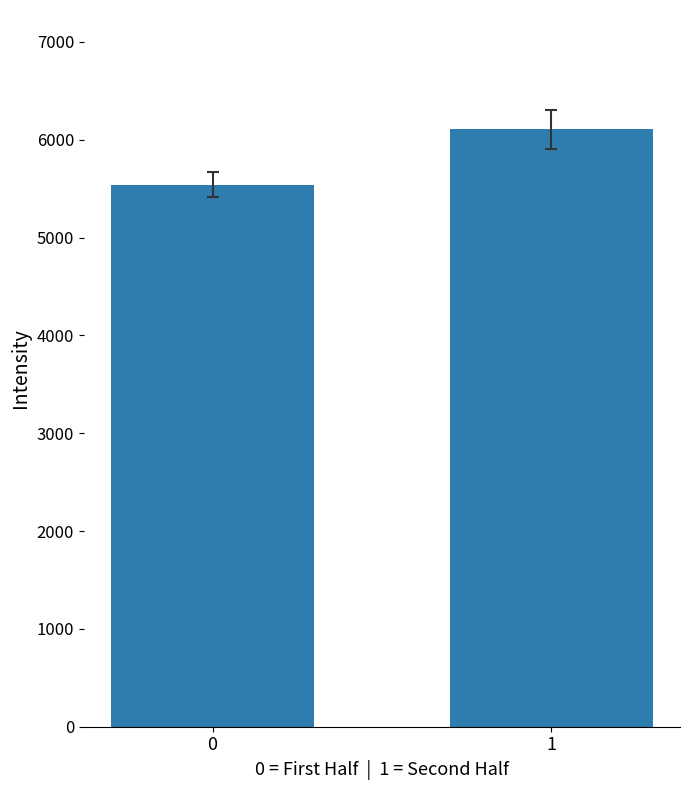

What is the difference between the maximum and minimum values?

563.1